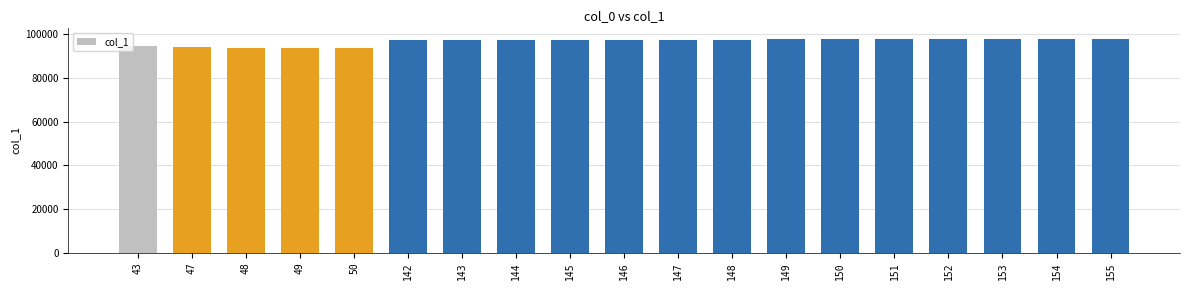

Count the number of data series in this chart.

1